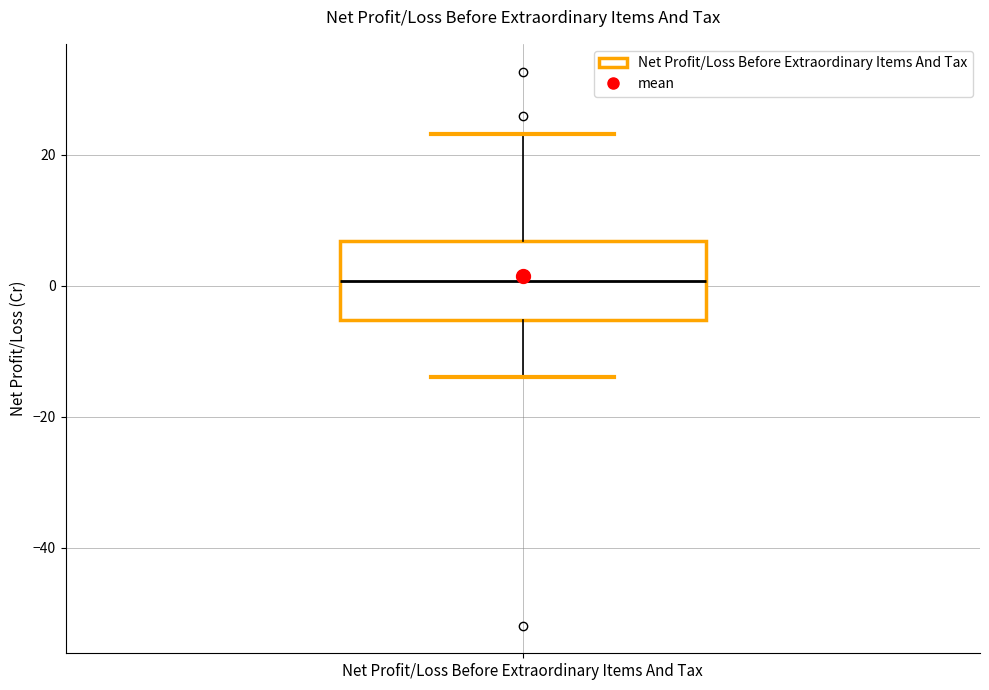

Transcribe this box plot: give where the median line is, the range the box spans, and where the two whiskers end, as read against the y-axis. The values are not printed on the chart, so give them approximately, as read against the axis.

median 0, box -6 to 6, whiskers -14 to 24